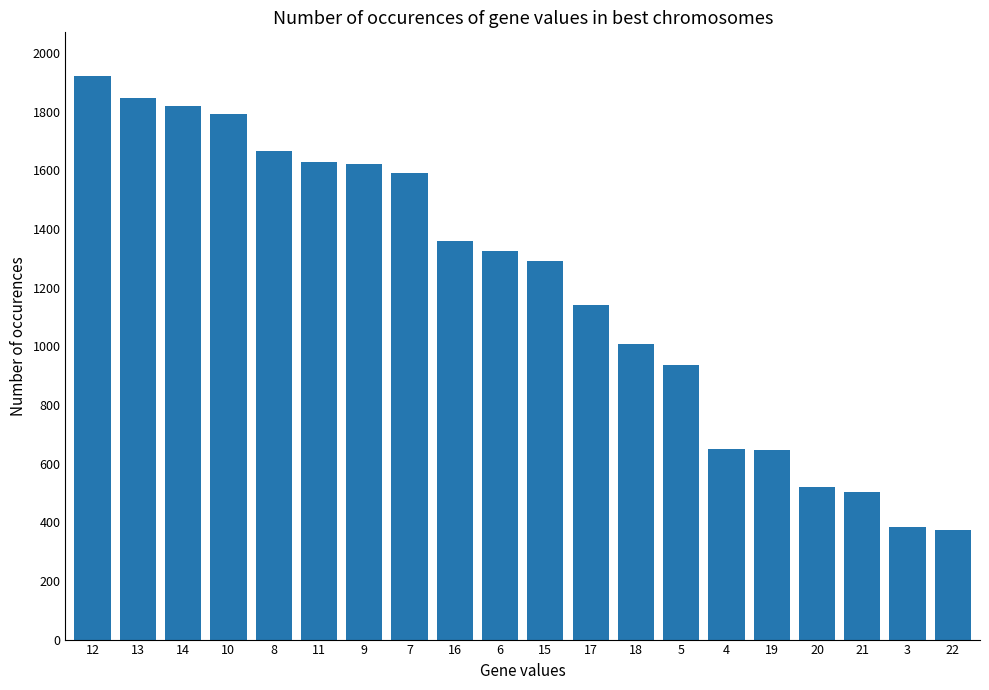

What is the difference between the maximum and minimum values?

1546